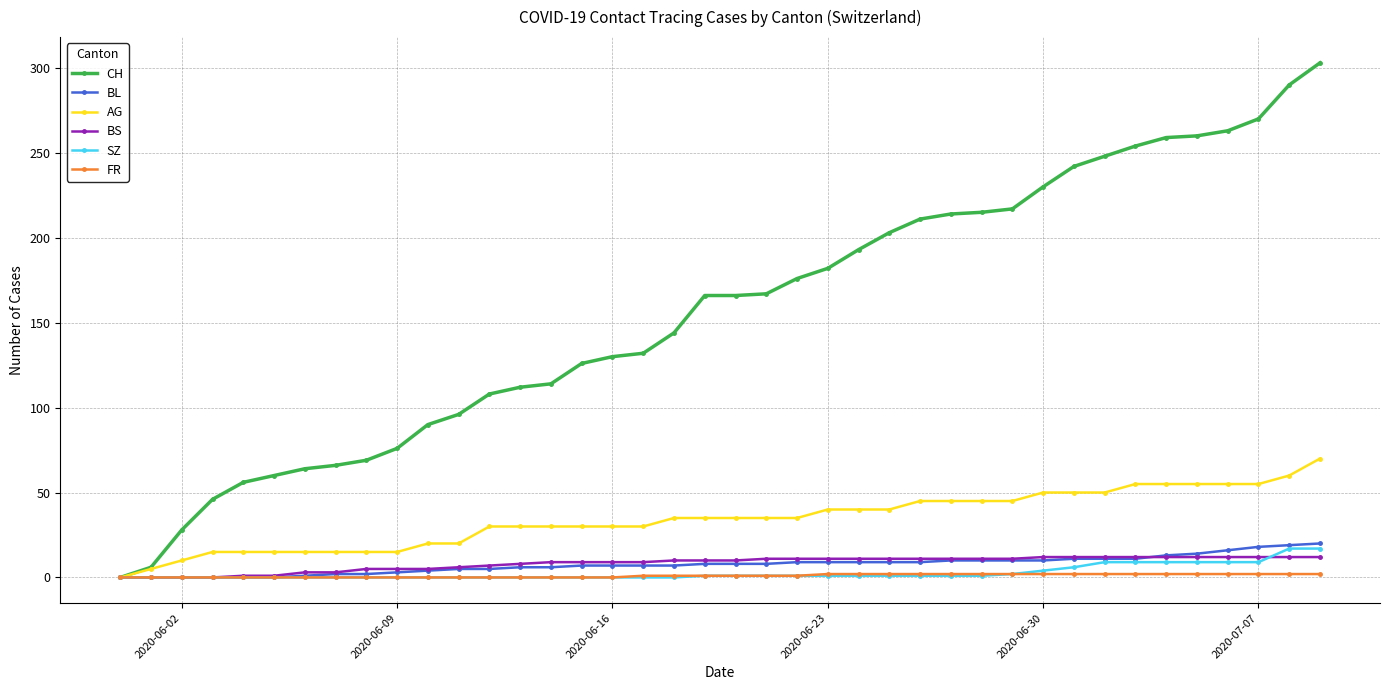

Which series has the largest range (max minus min)?

CH